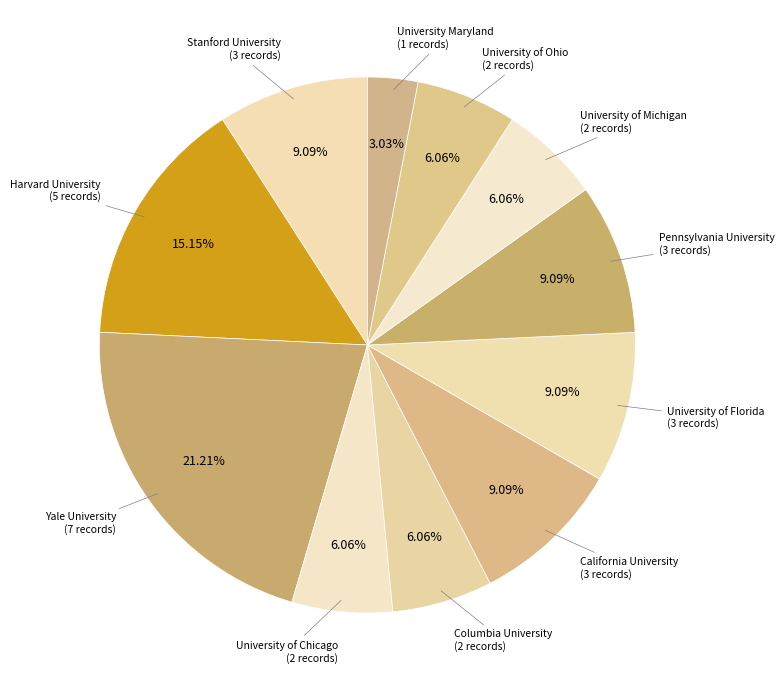

Which category has the biggest portion of the pie?

Yale University